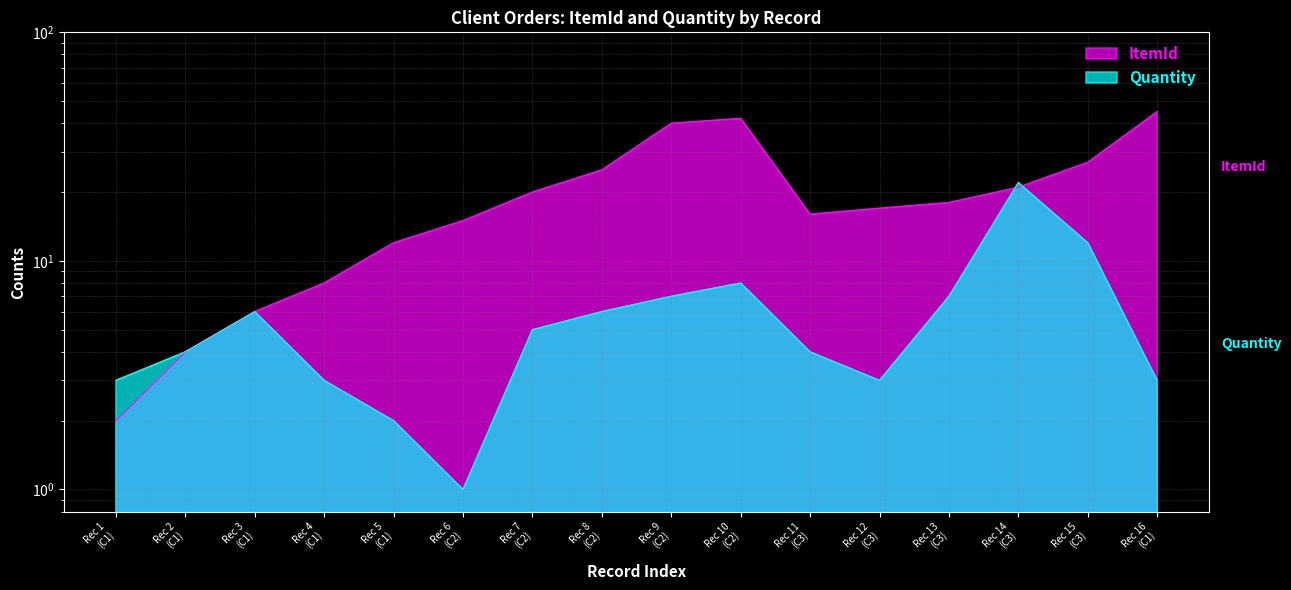

Which has a higher value, Rec 13 (C3) or Rec 6 (C2)?

Rec 13 (C3)